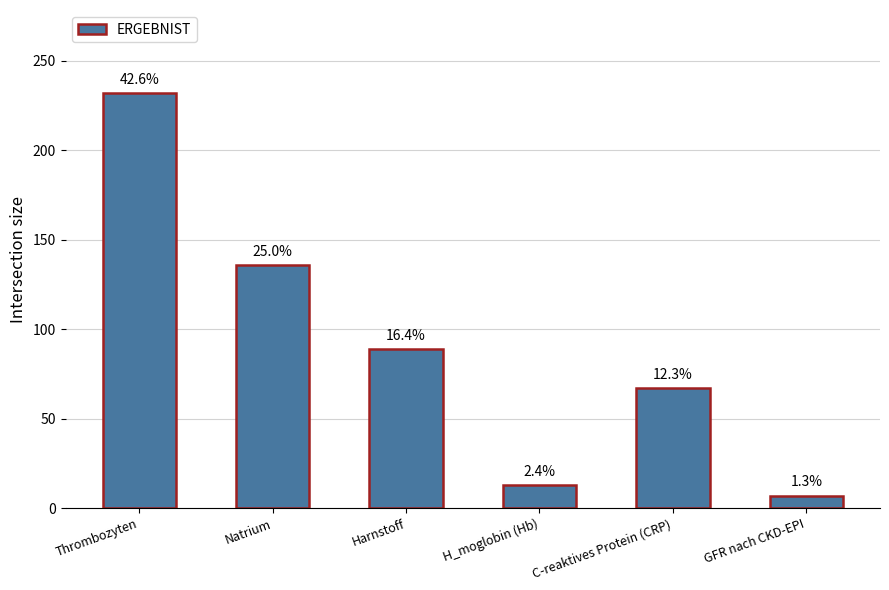

List the labels in order of value, largest first.

Thrombozyten, Natrium, Harnstoff, C-reaktives Protein (CRP), H_moglobin (Hb), GFR nach CKD-EPI